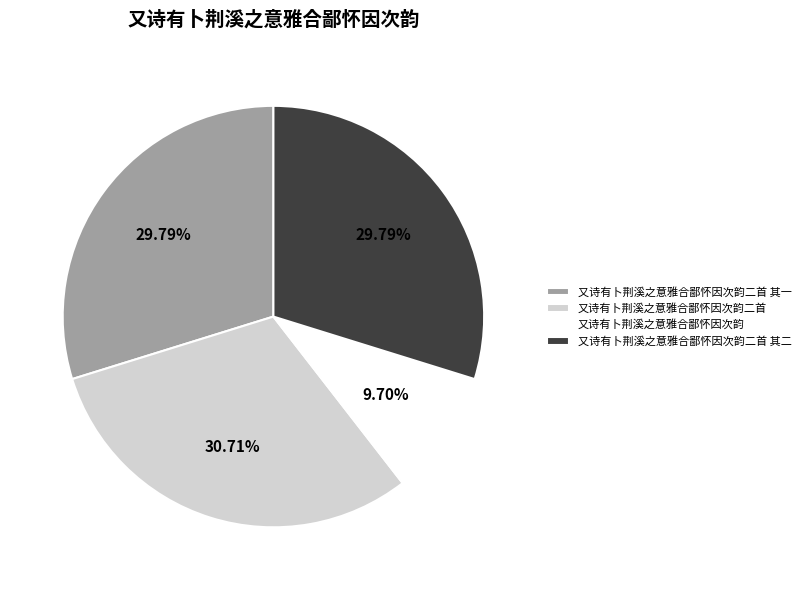

How many slices are in this pie chart?

4